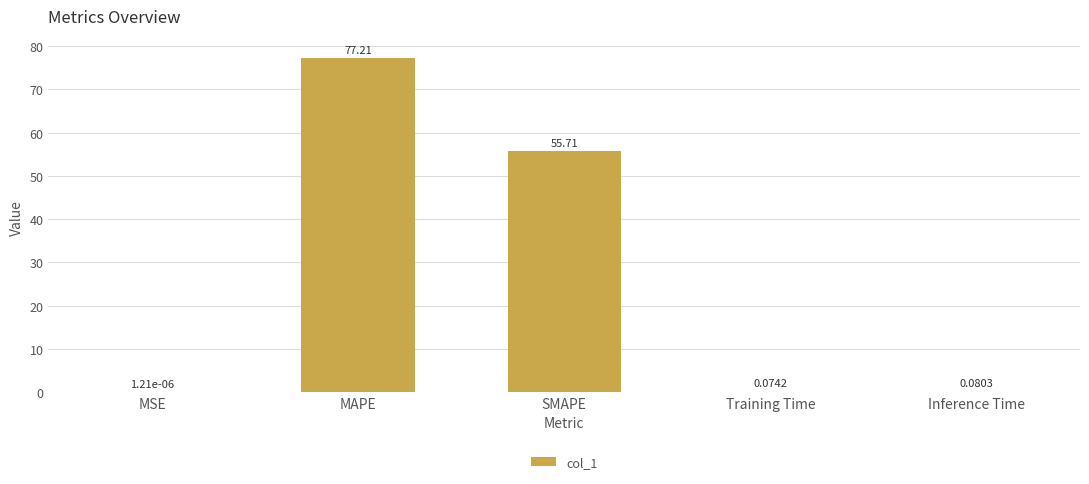

Which label corresponds to the largest value in the chart?

MAPE